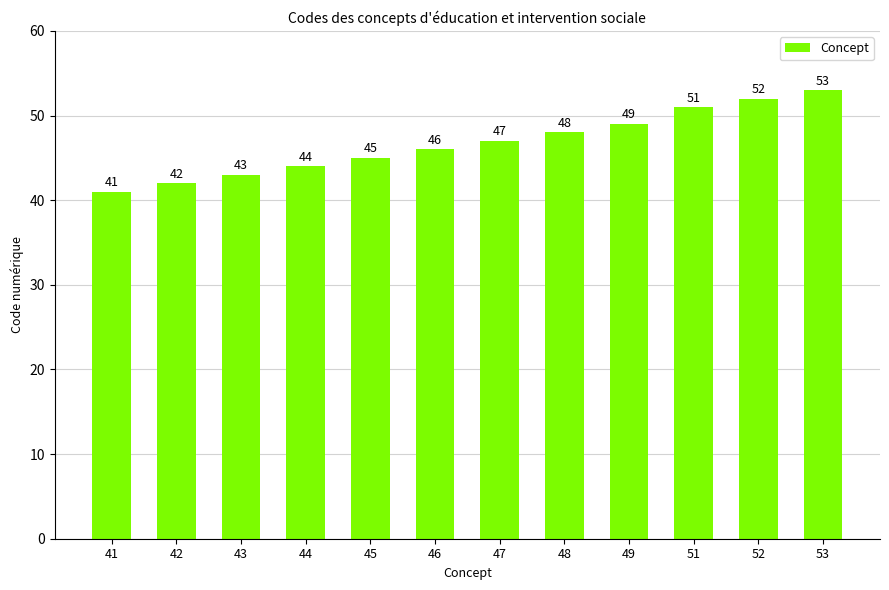

How many bars are there in total?

12